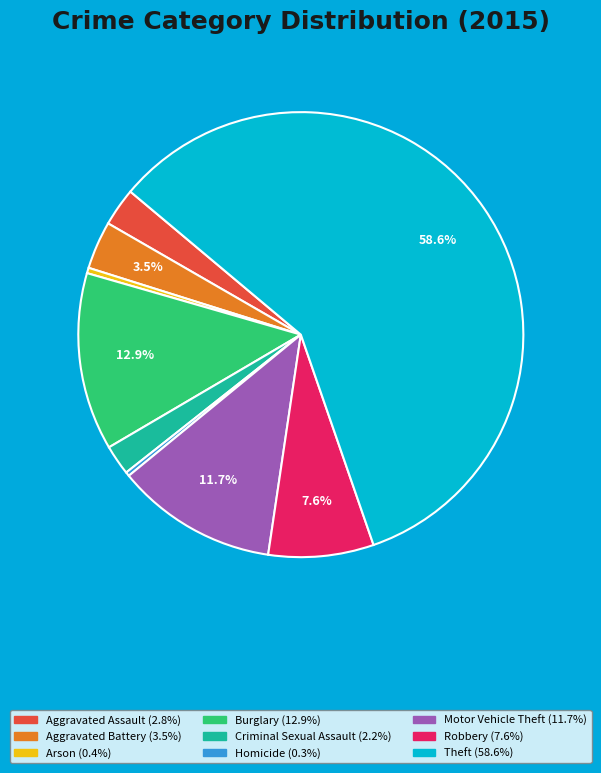

What is the ratio of the value at Homicide to the value at Aggravated Battery?

0.1